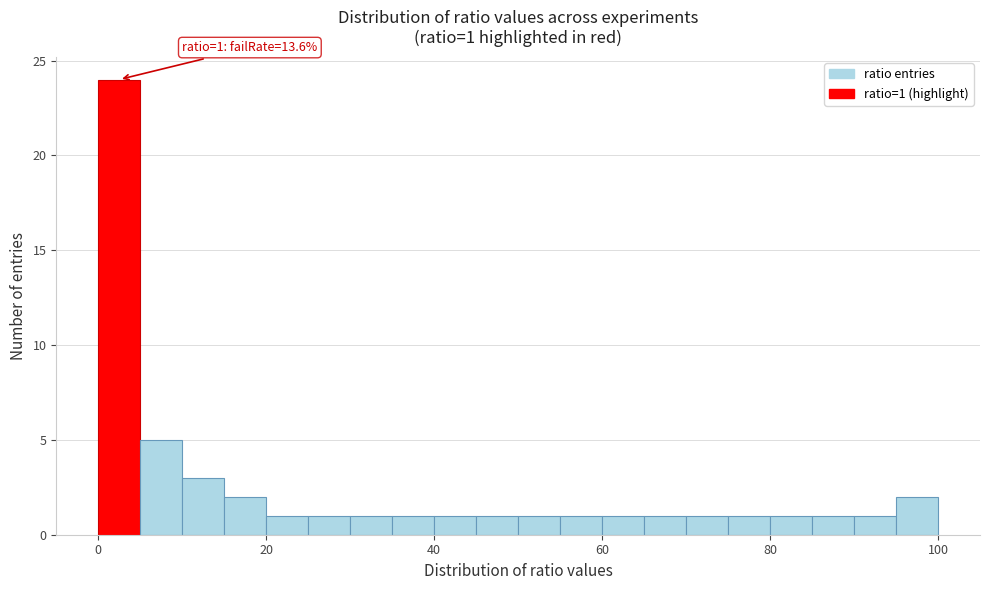

Read against the x-axis, roughly where is the centre of the tallest bar?

2